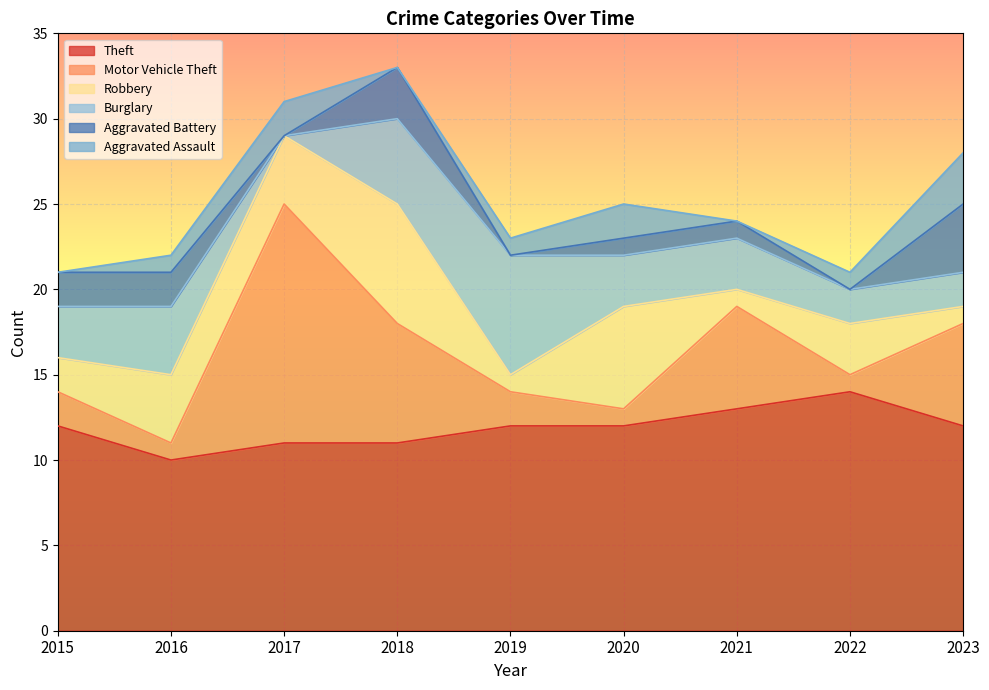

Count the number of categories in the chart.

9